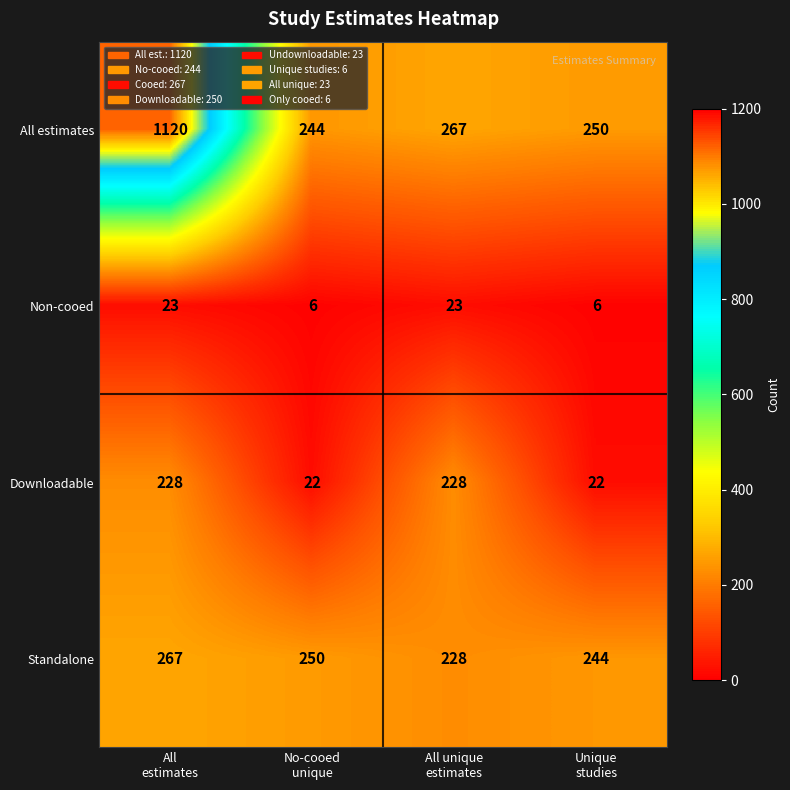

Between All
estimates and No-cooed
unique, which series saw the biggest shift?

All estimates